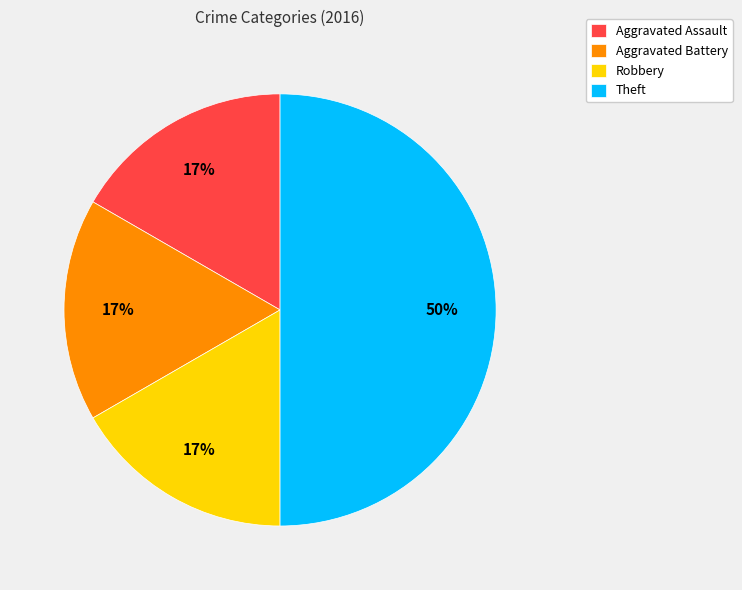

What percentage is the Aggravated Assault slice, to the nearest percent?

17%